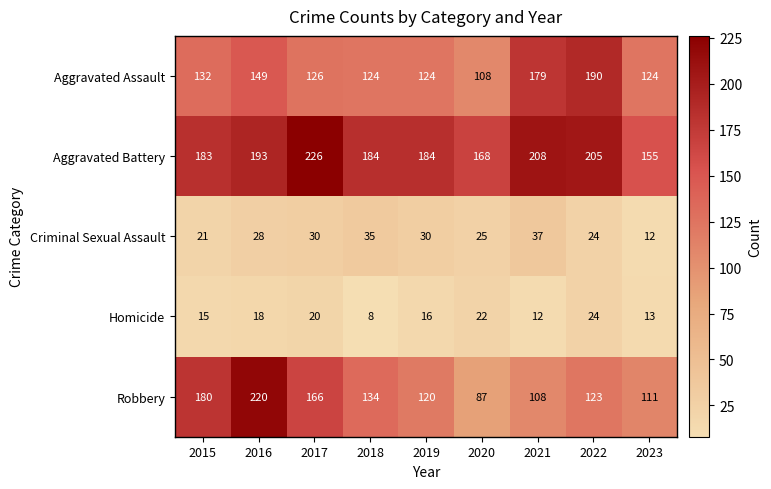

What is the average value of the Robbery series?

139